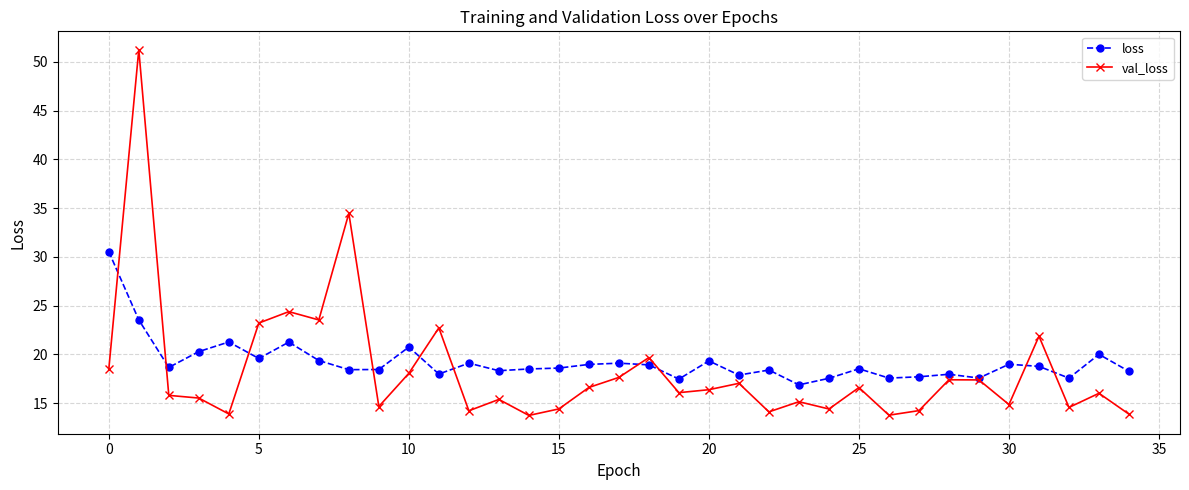

What is the value of the val_loss point at the 21st from the left?

16.4